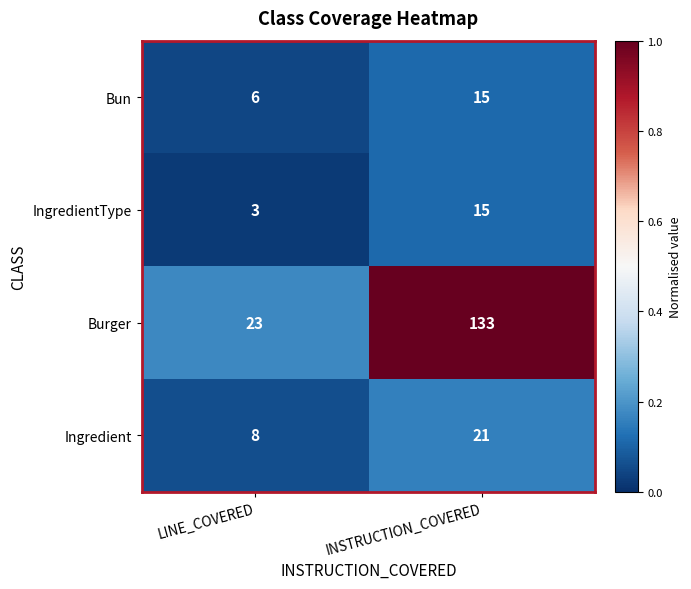

Between LINE_COVERED and INSTRUCTION_COVERED, which series saw the biggest shift?

Burger